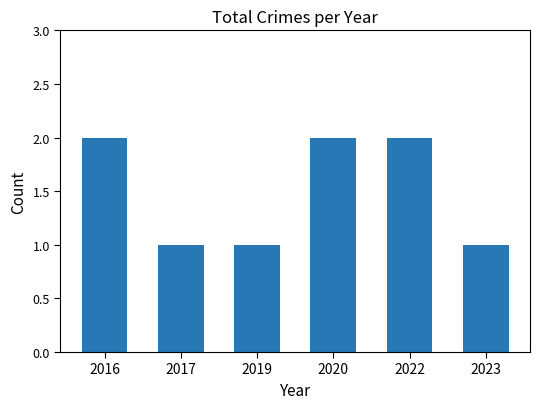

What is the value of the 1st bar from the left?

2